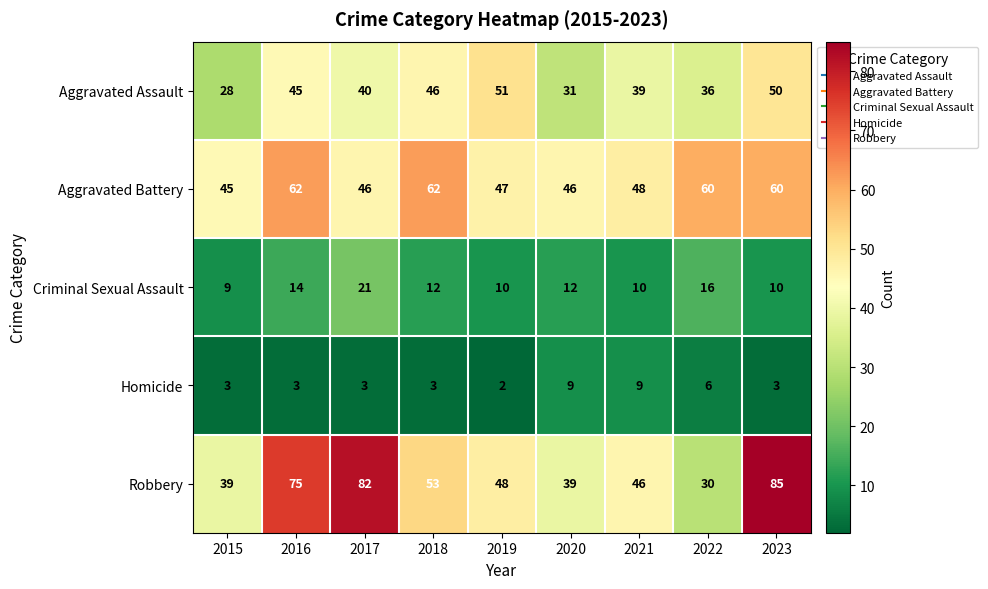

Which series changed the most between 2020 and 2023?

Robbery